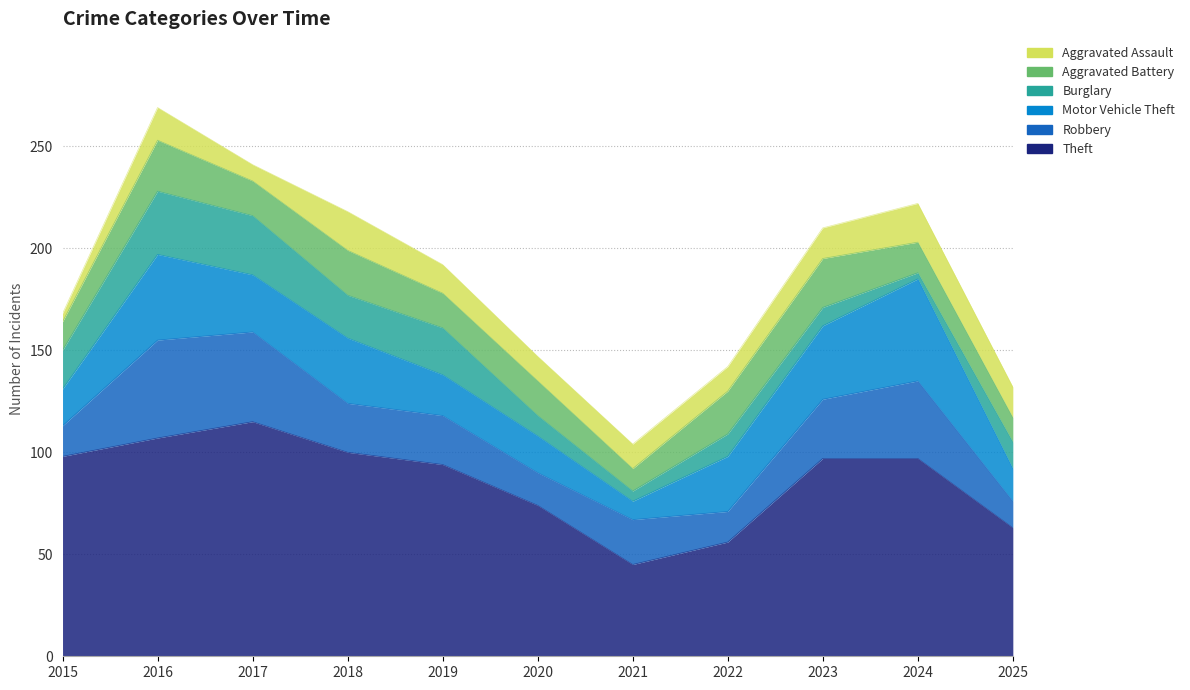

How many lines are shown in the chart?

6